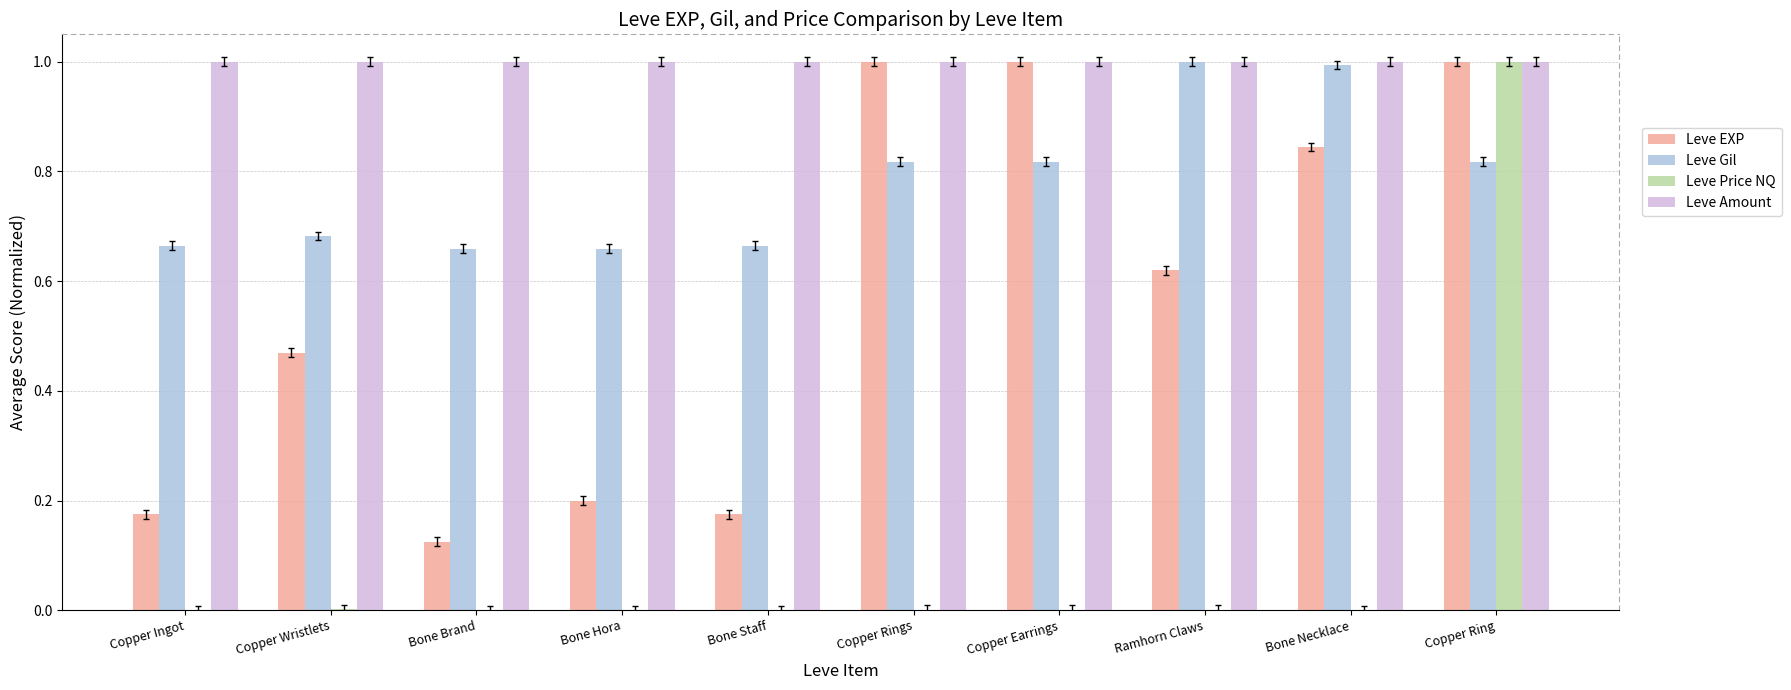

How many distinct data groups are displayed?

4